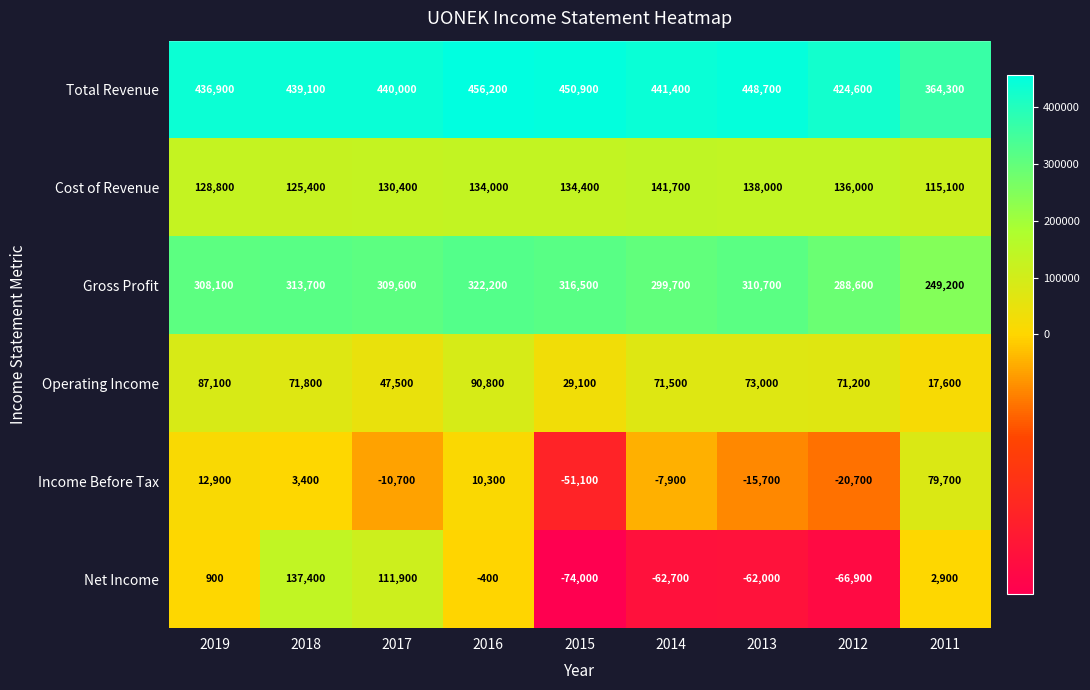

What is the maximum value shown in the chart?

456200